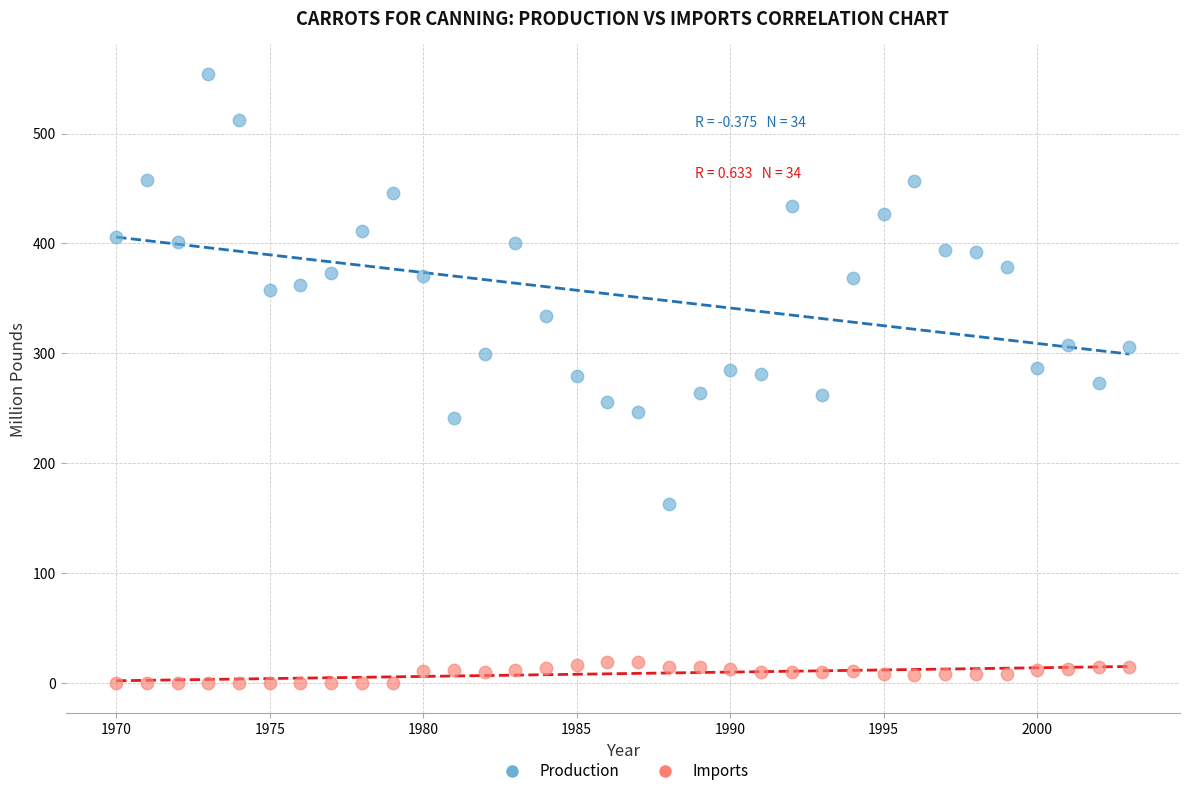

What are all the series names shown in the legend?

Production, Imports